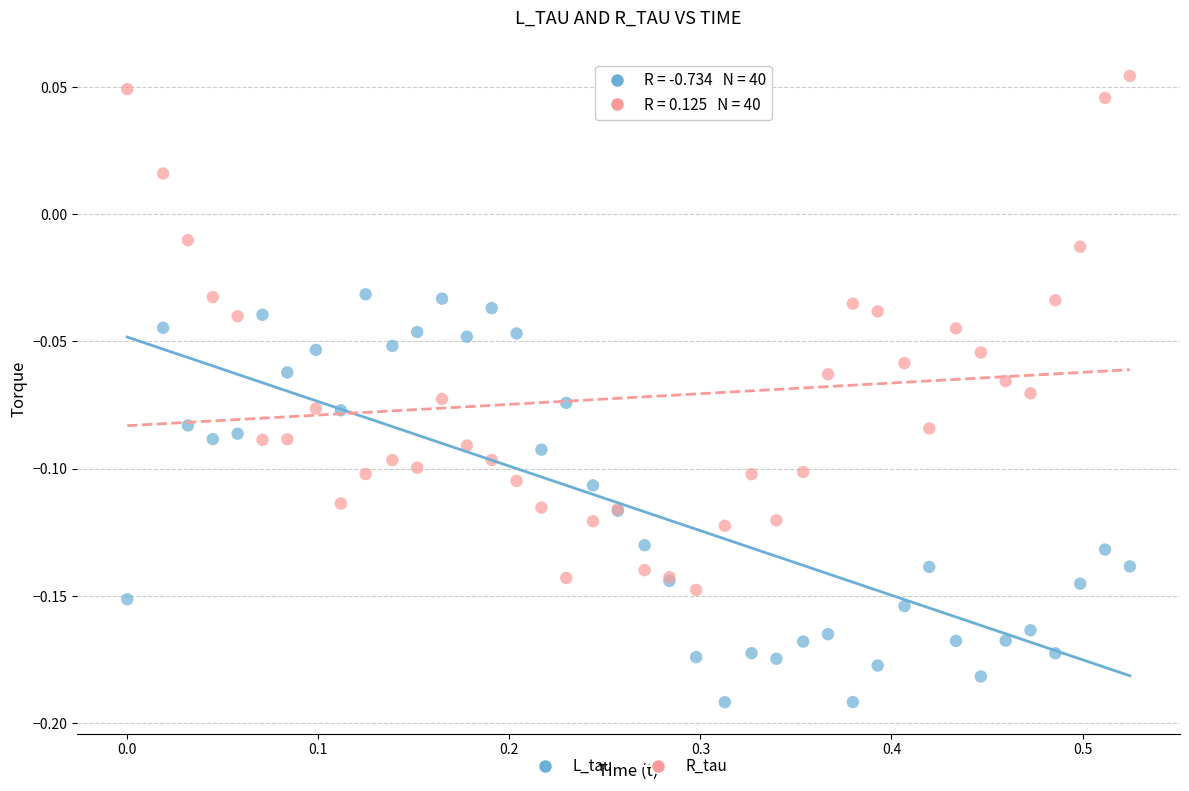

What is the X range (max minus min) for the scatter plot?

0.5